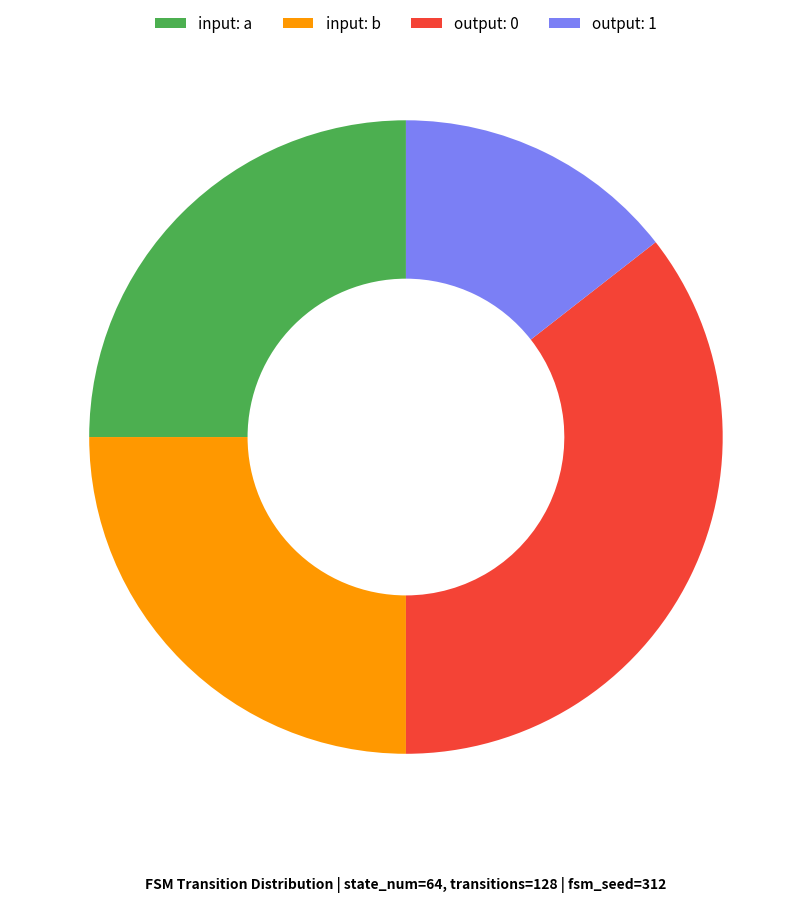

Combined, do input: a and output: 1 account for over 50%?

No